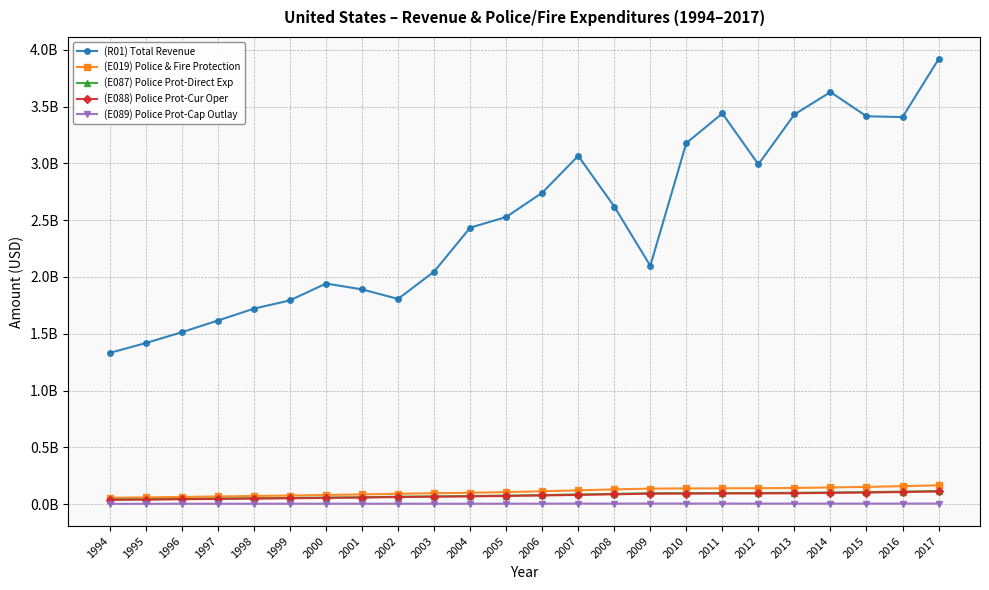

Which series has the widest spread of values?

(R01) Total Revenue